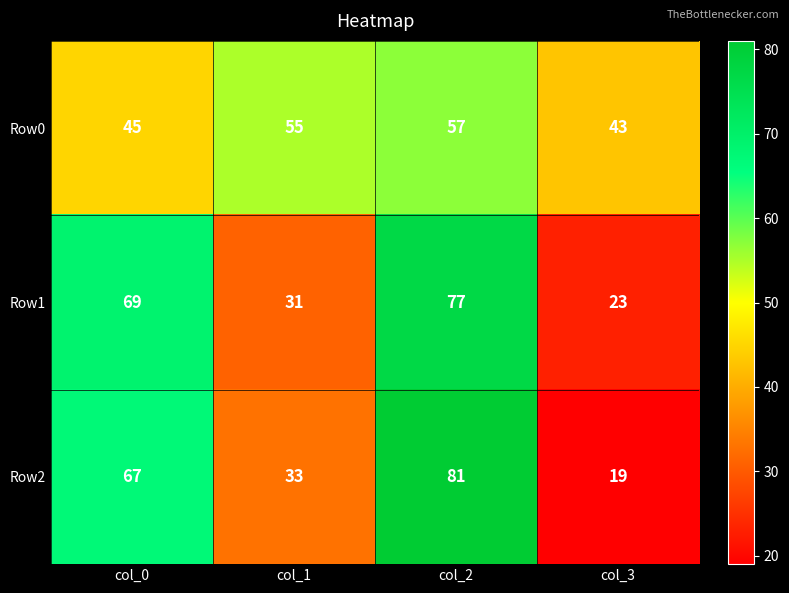

What is the total value across all series at col_0?

181